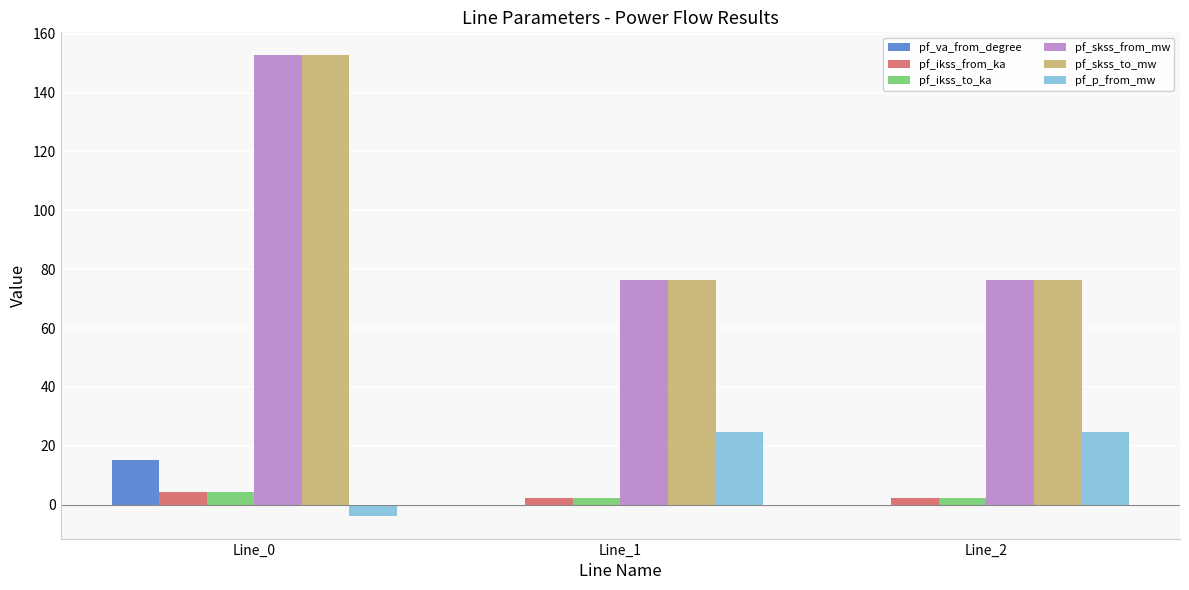

Is the value of pf_skss_from_mw at Line_2 greater than the value of pf_ikss_to_ka at Line_1?

Yes